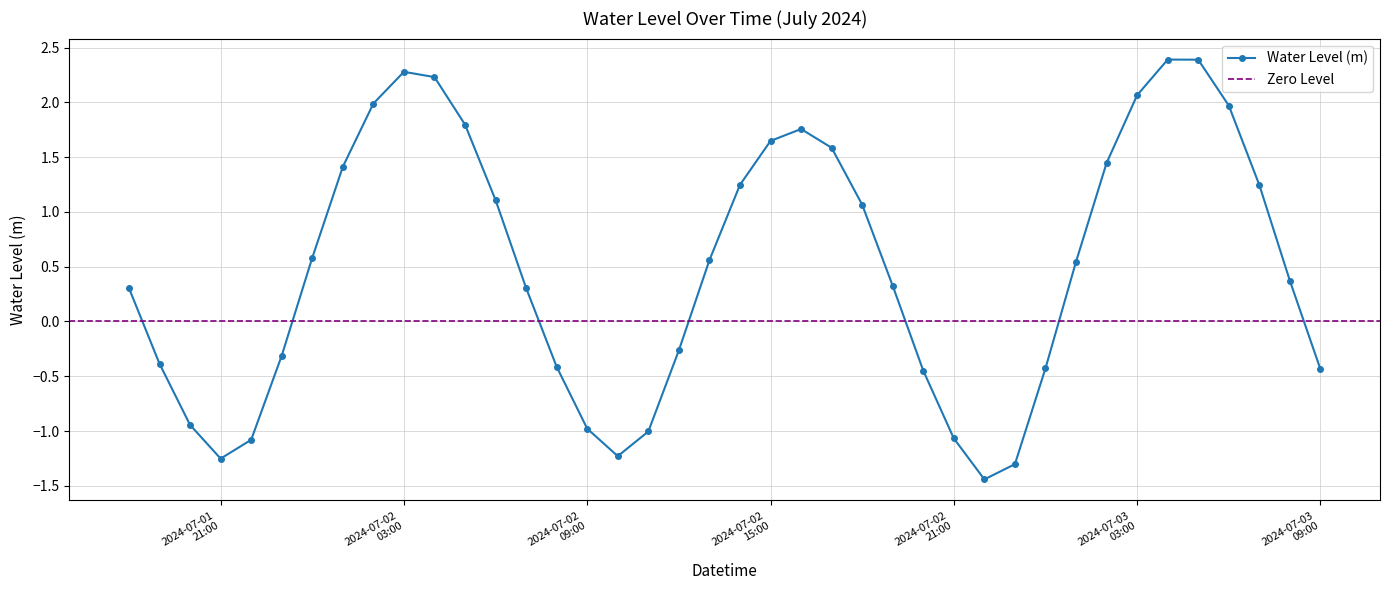

What is the change in value from 2024-07-02 04:00:00 to 2024-07-03 06:00:00?

-0.3